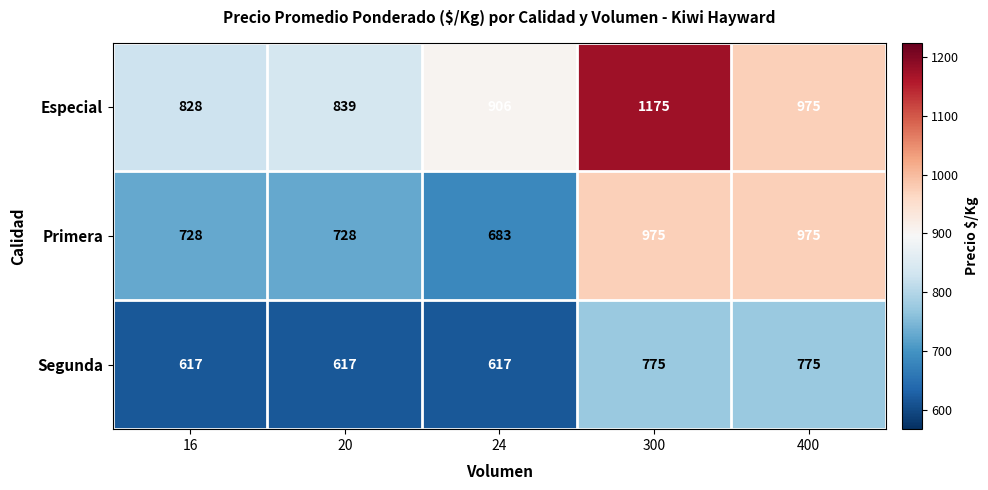

List the labels in order of Especial value, largest first.

300, 400, 24, 20, 16